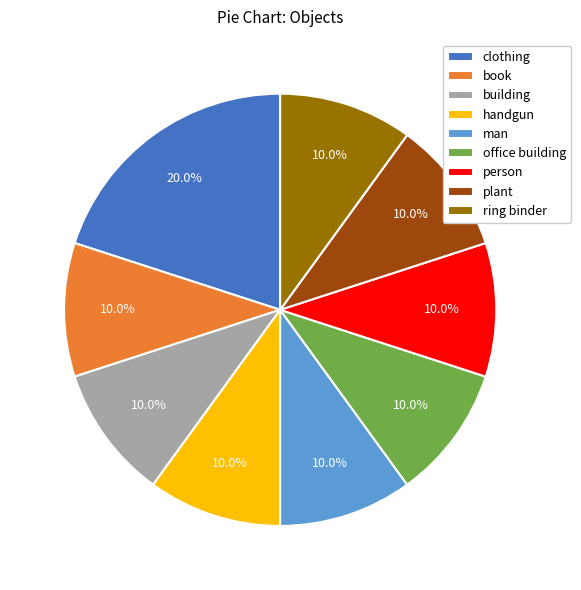

Is it true that office building is 20% of the pie?

False